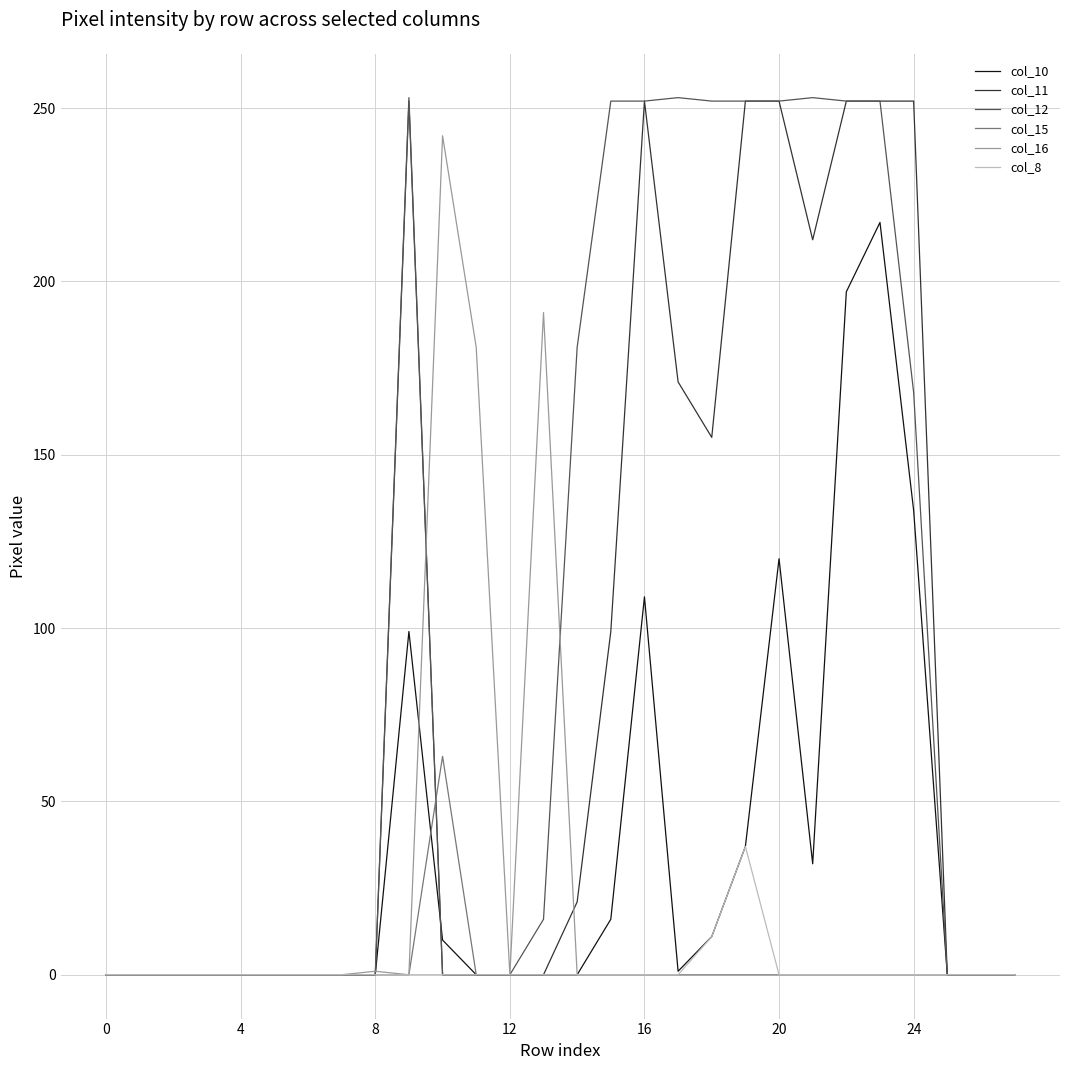

What is the greatest value displayed?

253